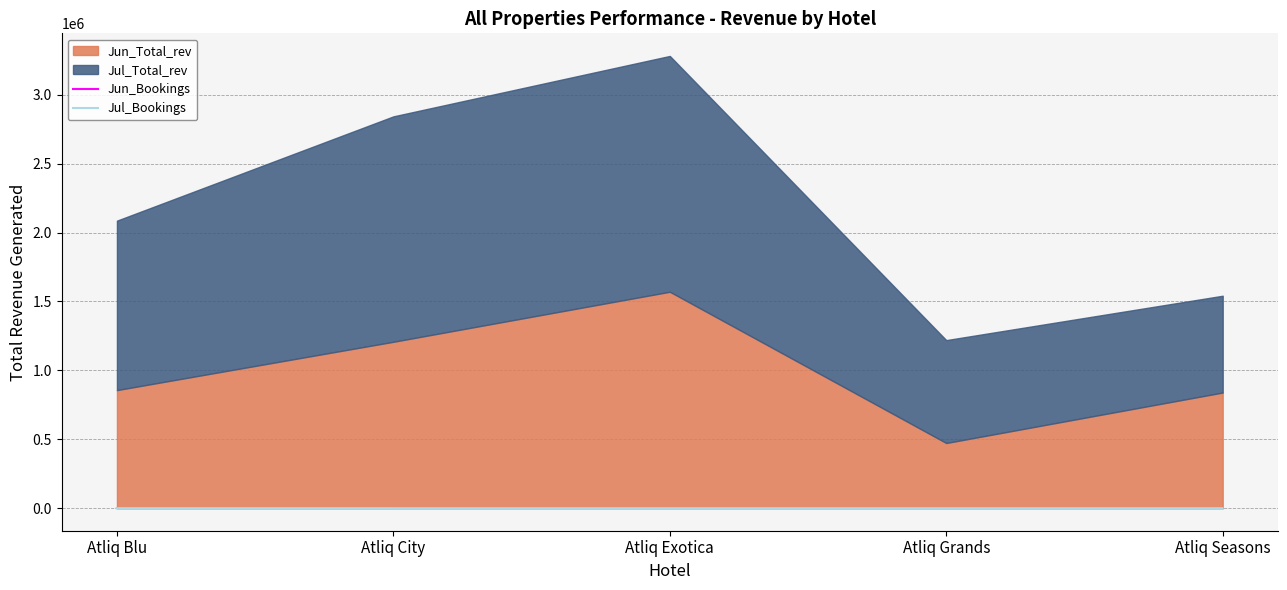

What is the maximum value for Jul_Bookings?

132